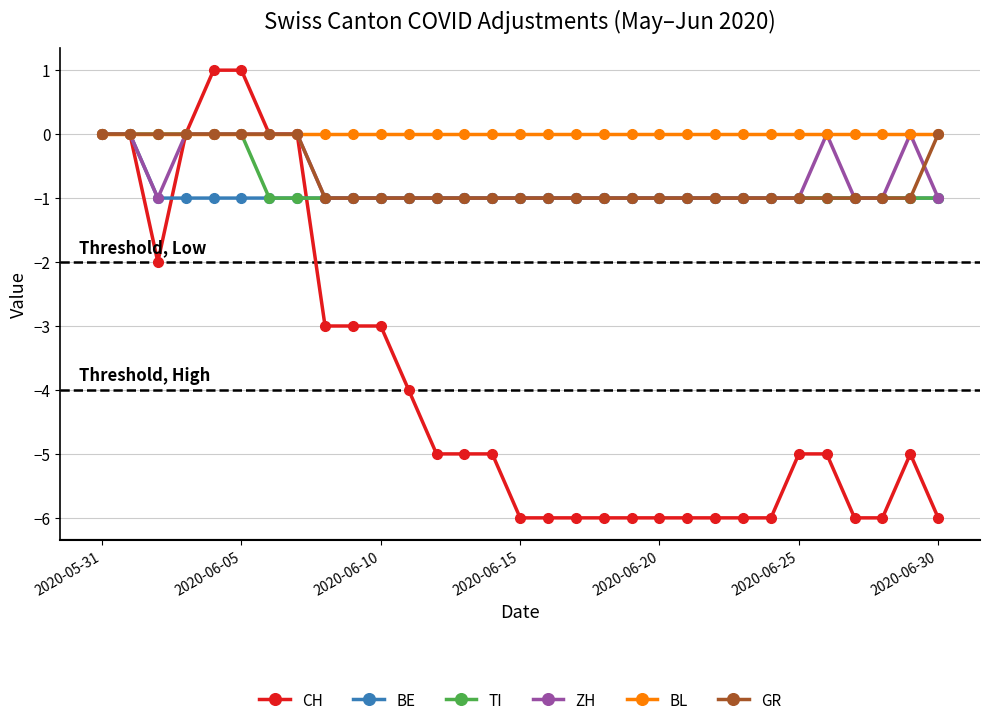

How many values in the ZH series exceed -1?

9